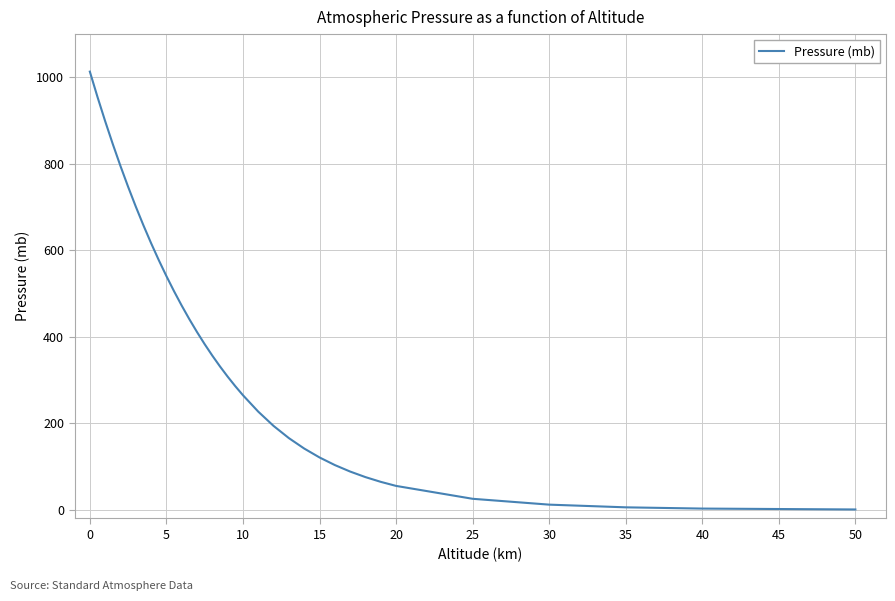

Does the chart have visible grid lines?

Yes